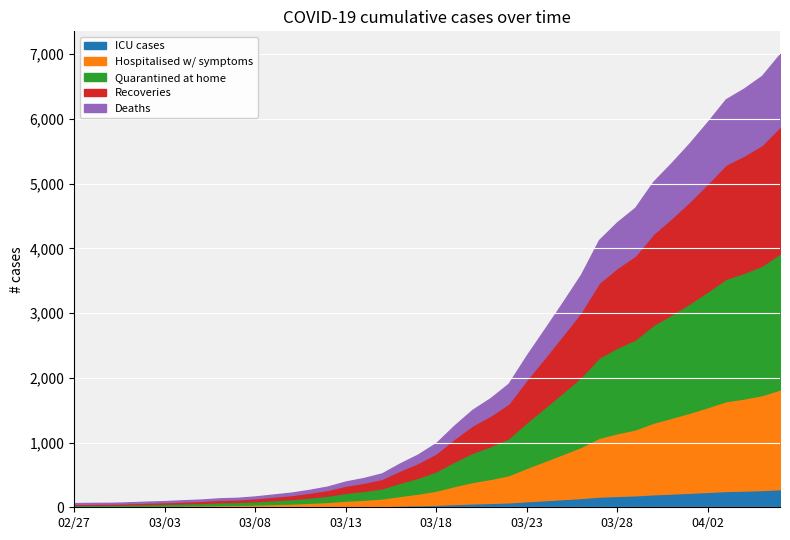

What is the change in value from 2020-03-03 to 2020-03-27?

+4035